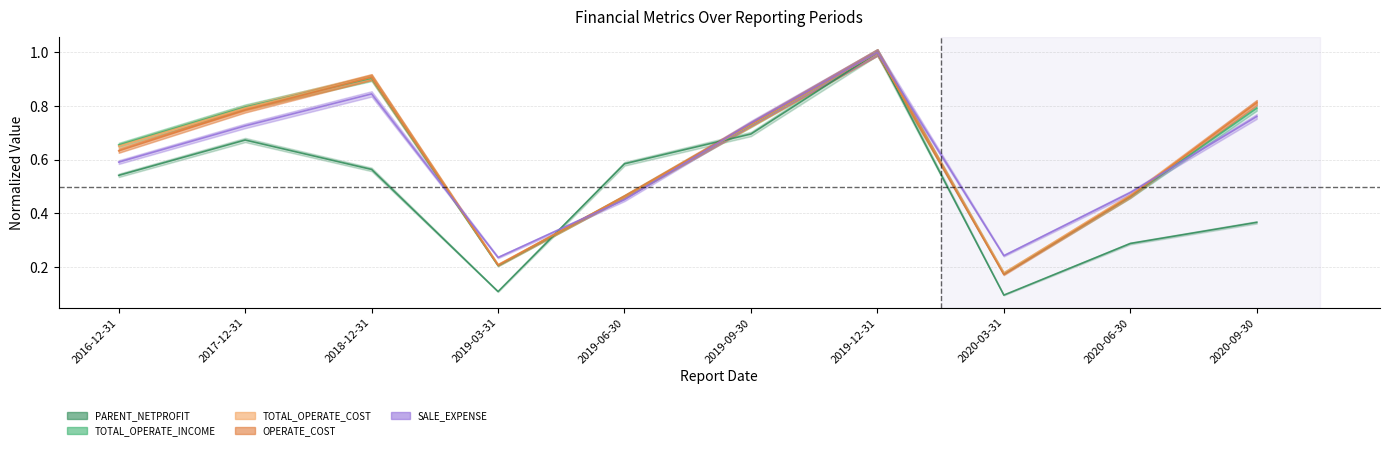

Does the chart display data point markers on the line(s)?

No